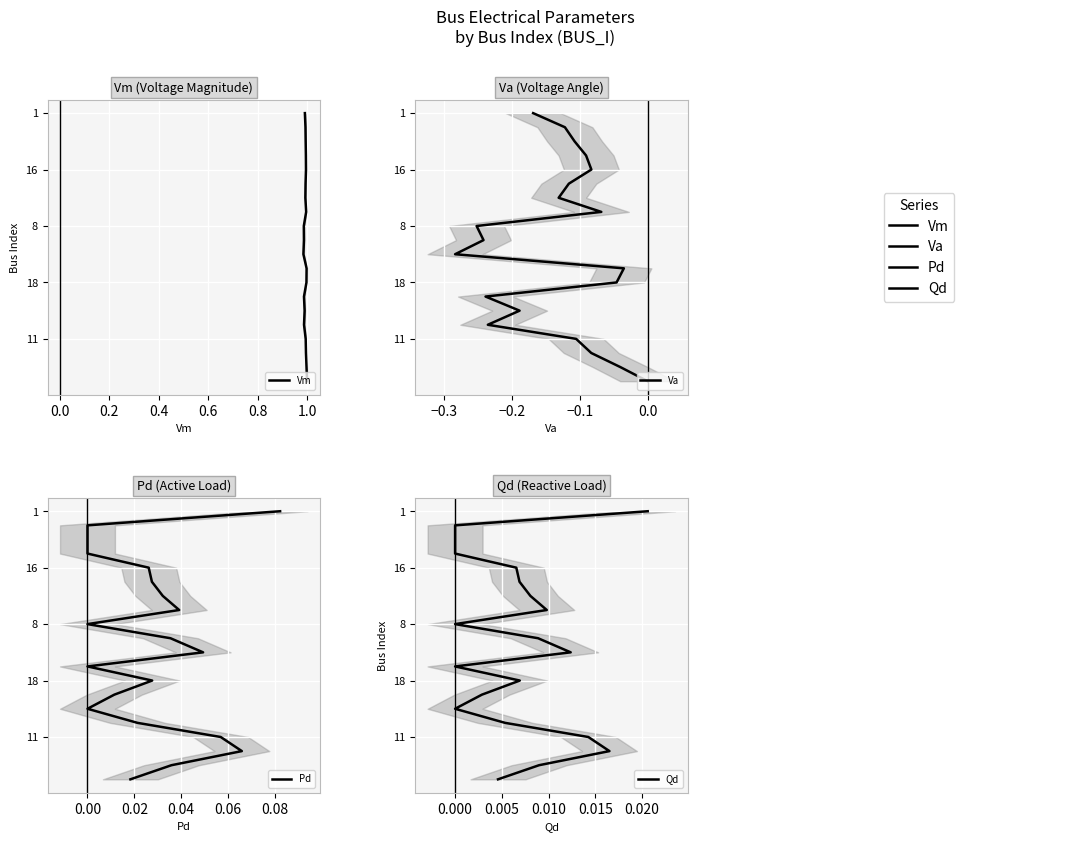

True or false: Vm has more than 1 points higher than both neighbors.

False